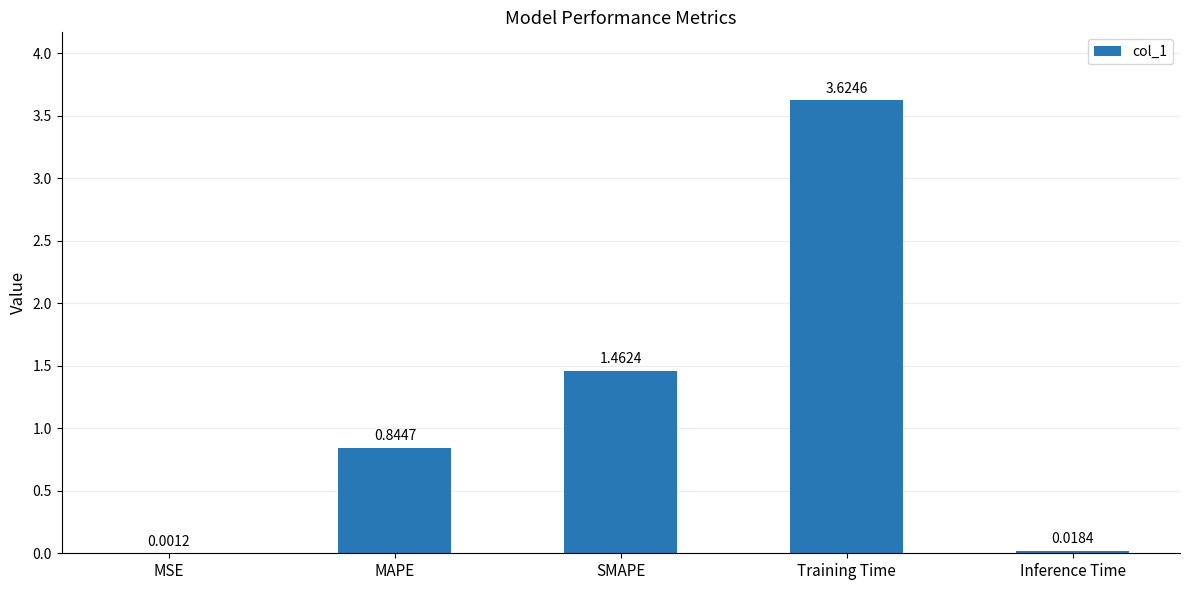

Which has a higher value, Training Time or MSE?

Training Time